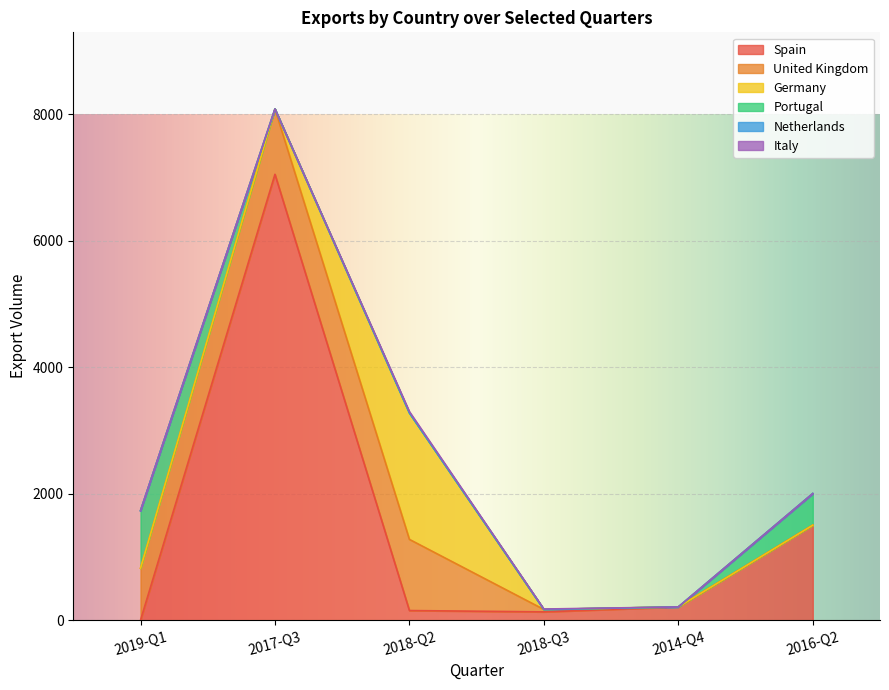

Reading left to right, list all the values displayed in this chart.

Spain: 0	7052	154	133	211	1504
United Kingdom: 823	1032	1125	38	0	0
Germany: 0	0	2000	0	0	0
Portugal: 910	0	0	0	0	500
Netherlands: 0	0	0	0	0	0
Italy: 0	0	20	7	0	0